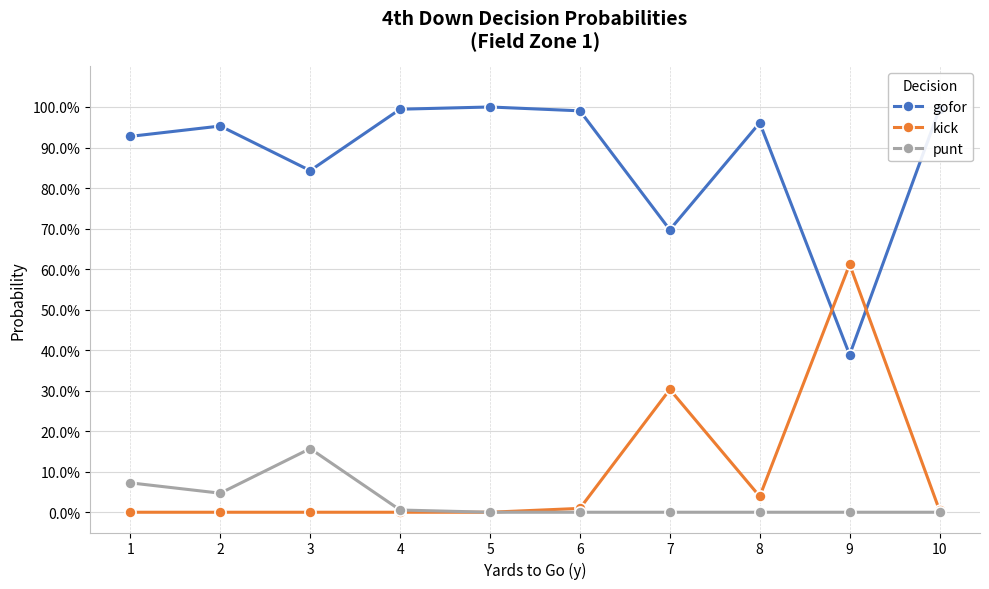

Which series has the widest spread of values?

kick